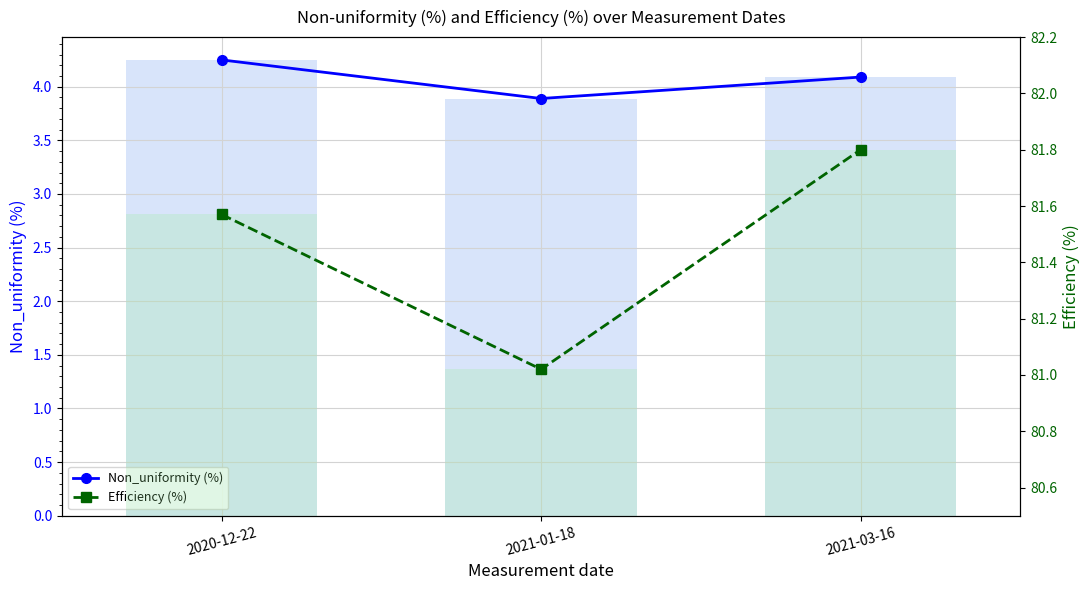

Rank the series by their maximum value, from lowest to highest.

Non_uniformity (%), Efficiency (%)